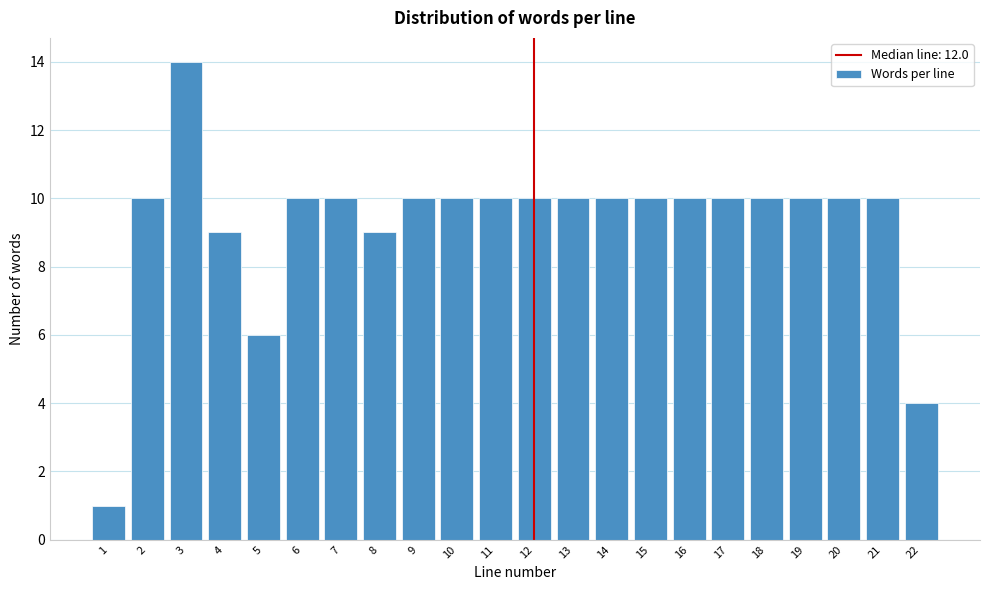

Reading left to right, list all the values displayed in this chart.

1	10	14	9	6	10	10	9	10	10	10	10	10	10	10	10	10	10	10	10	10	4